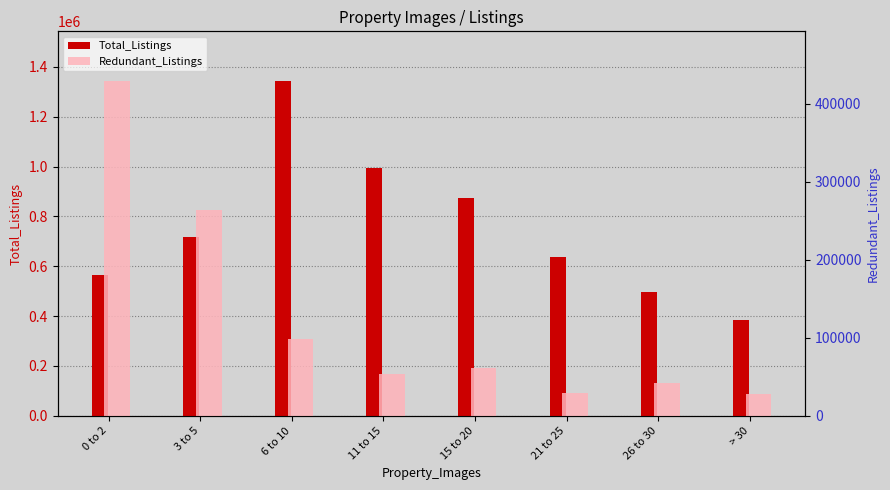

What is the minimum value for Total_Listings?

384875